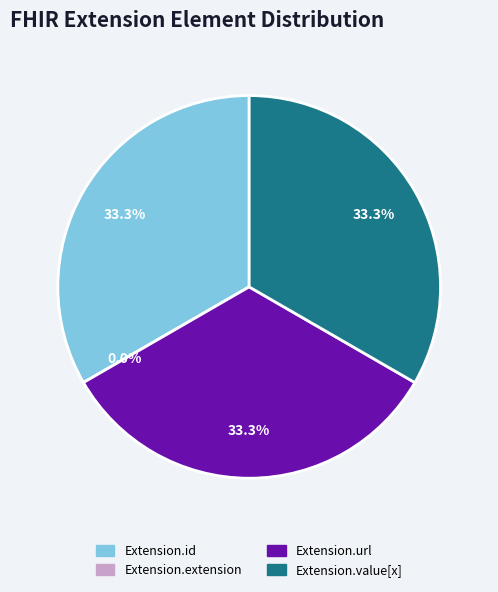

True or false: Extension.value[x] accounts for 33% of the total.

True